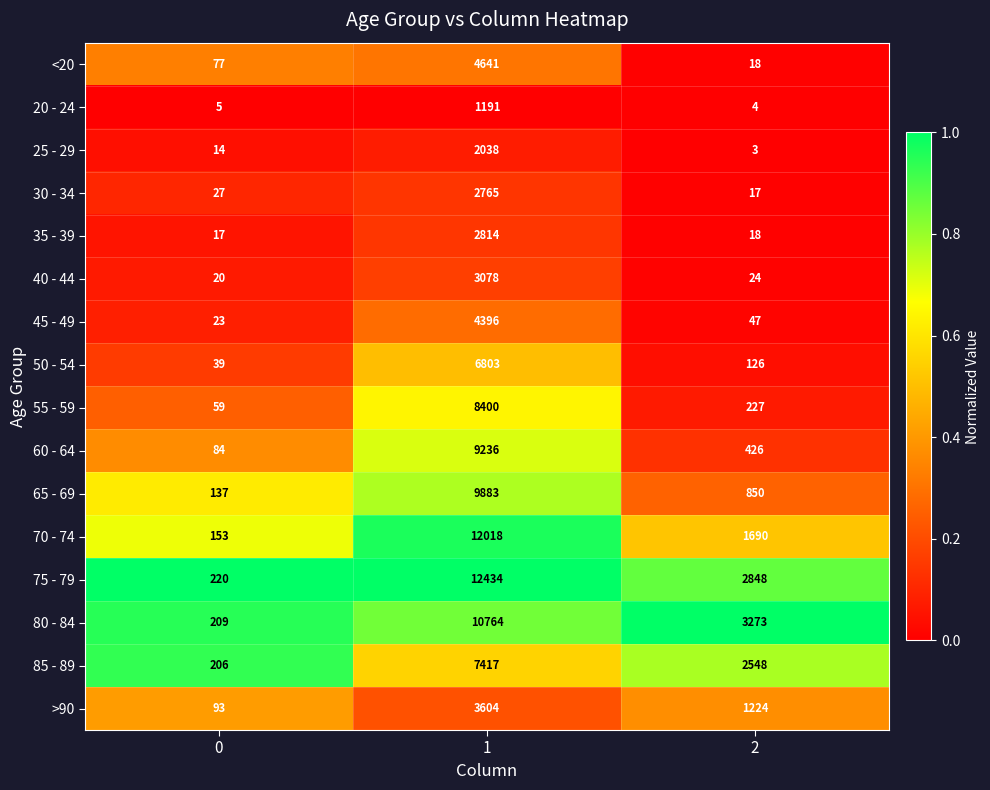

The value of 20 - 24 at 1 is 1191. True or false?

True